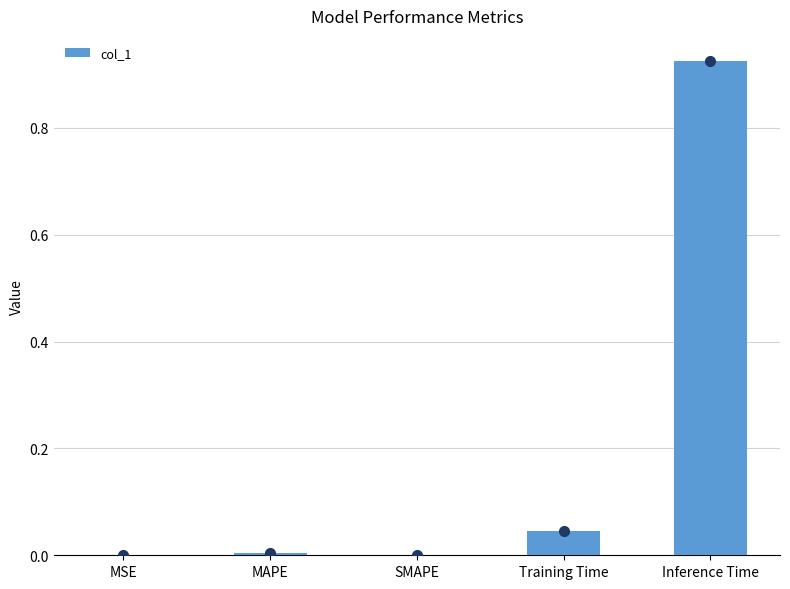

Does the chart contain stacked bars?

No